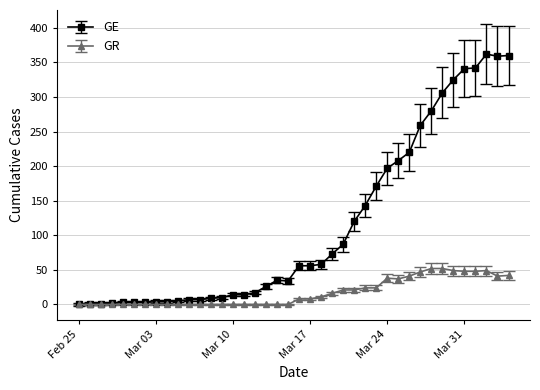

Which series has the widest spread of values?

GE